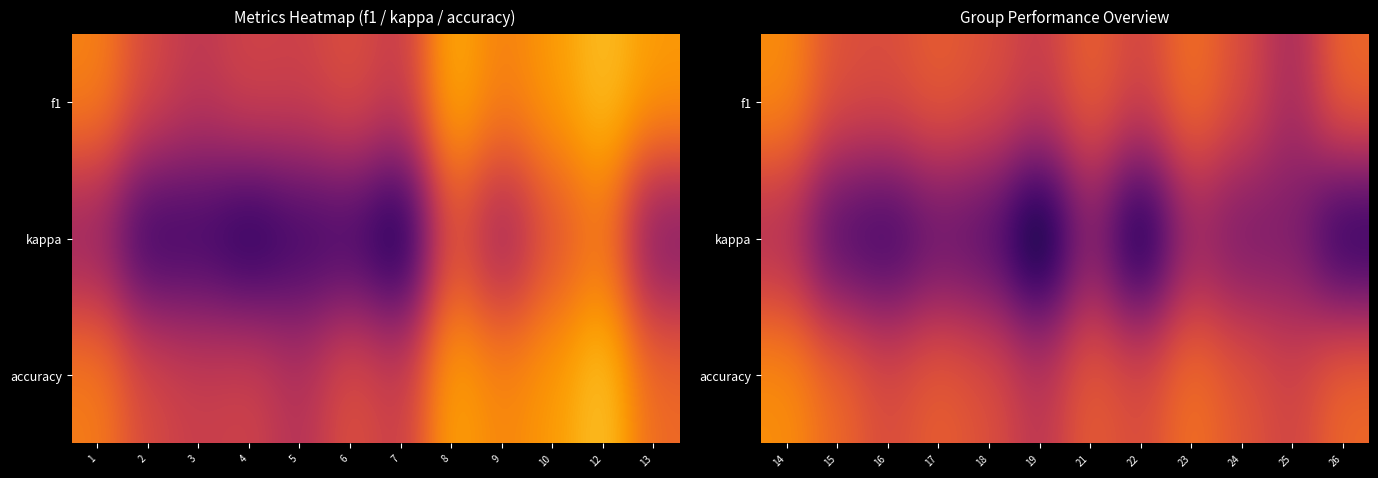

At 24, list the series in order from largest to smallest.

accuracy, f1, kappa